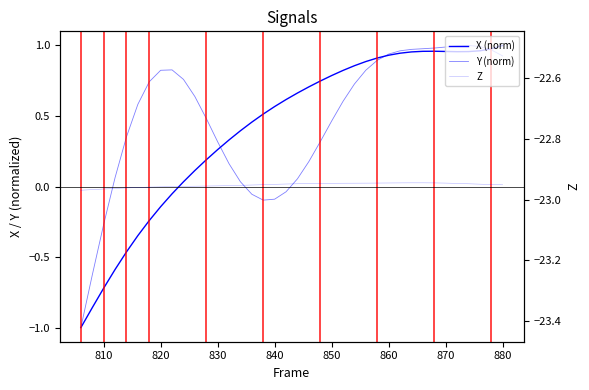

Rank the series at 830 from highest to lowest value.

Y (norm), X (norm), Z